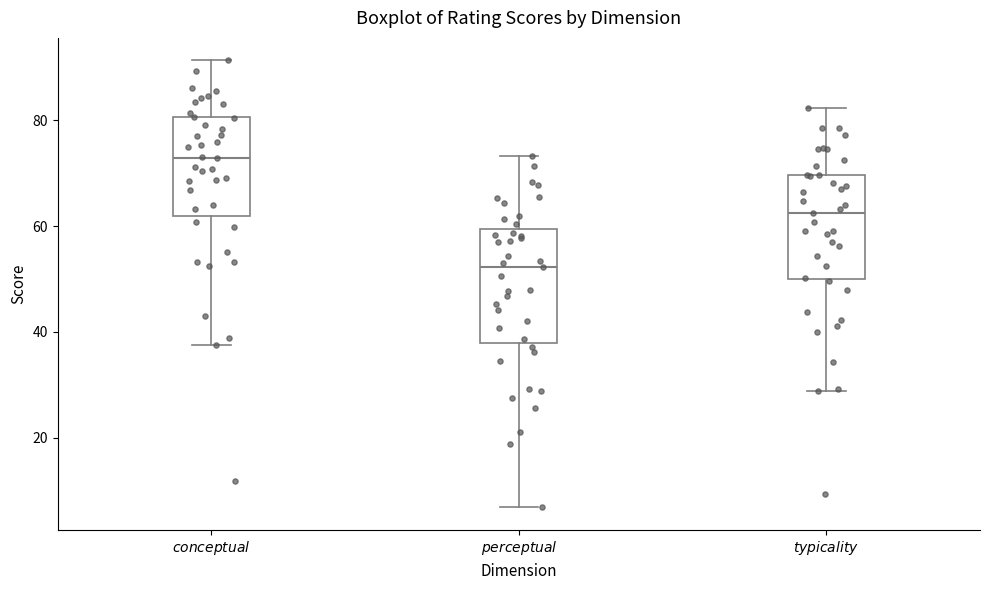

Reading left to right, read every box against the y-axis: the position of its median line, the range the box covers, and the ends of its whiskers. The values are not printed on the chart, so give them approximately, as read against the axis.

$conceptual$: median 72, box 62 to 80, whiskers 38 to 92
$perceptual$: median 52, box 38 to 60, whiskers 6 to 74
$typicality$: median 62, box 50 to 70, whiskers 28 to 82